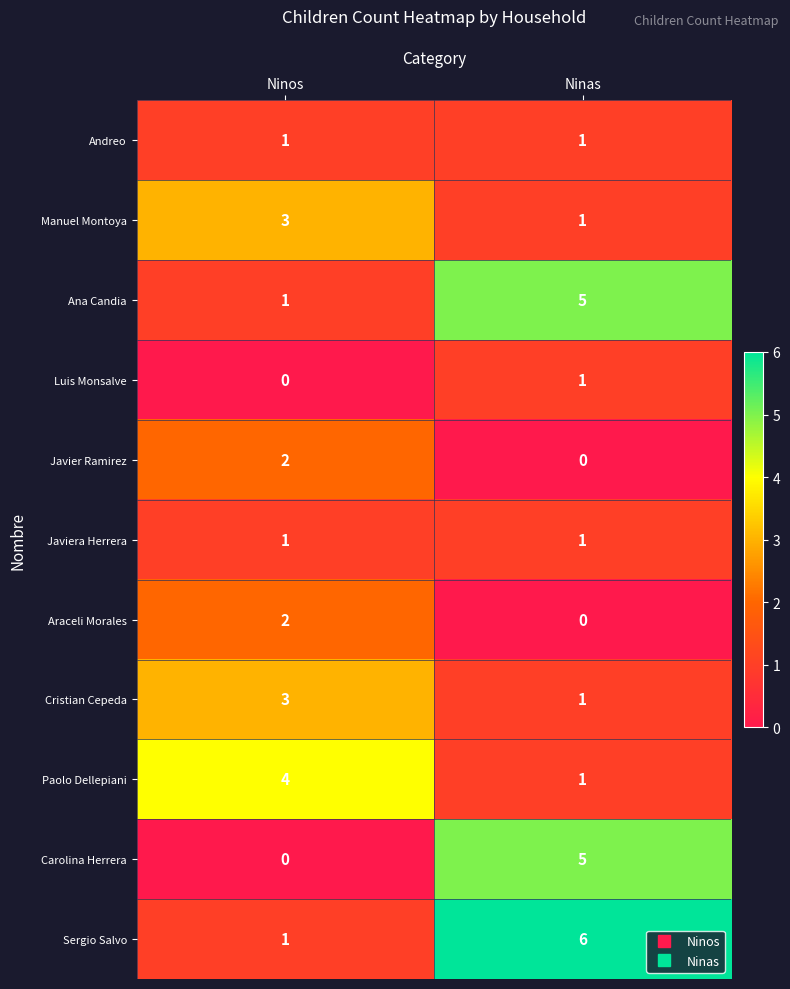

The value of Luis Monsalve at Ninas is 1. True or false?

True